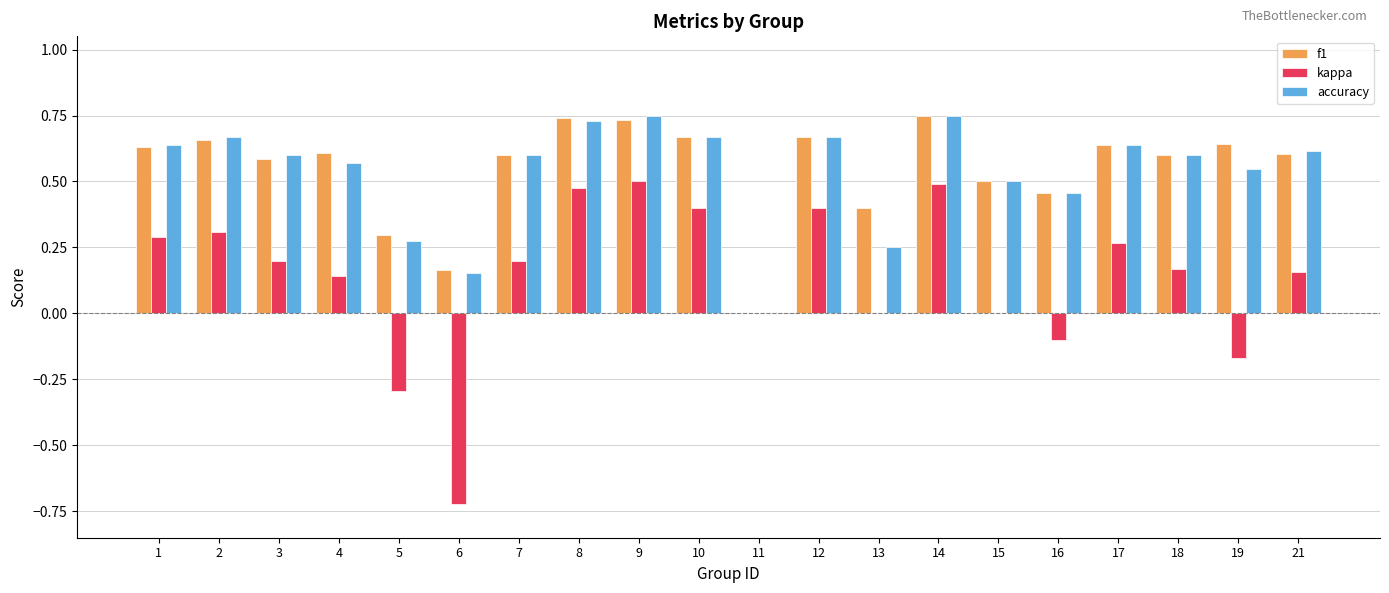

Between 14 and 16, which series saw the biggest shift?

kappa